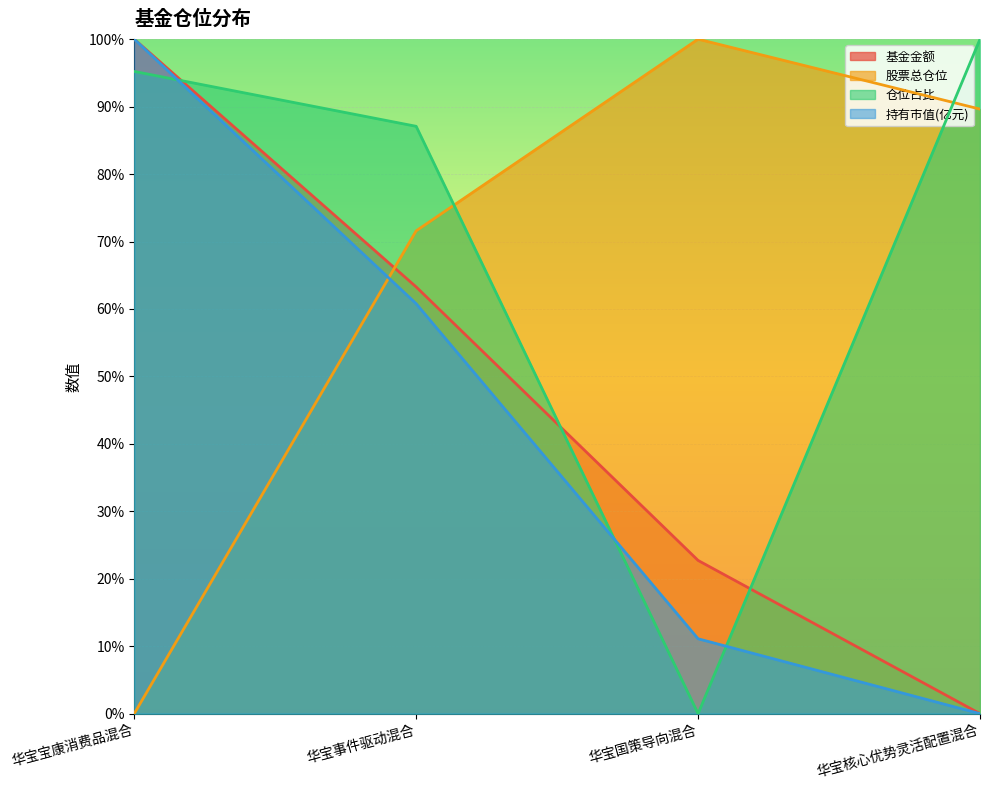

What is the difference between the second highest and second lowest values in the 基金金额 series?

40.6